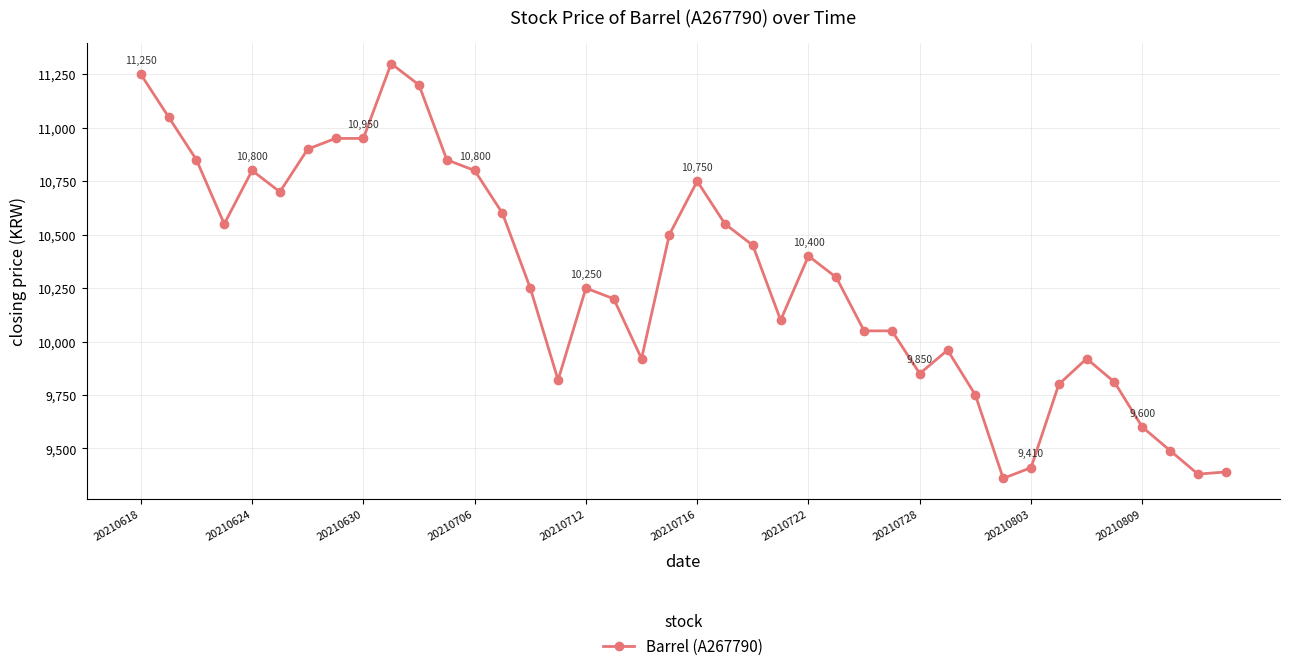

What is the value of the 11th point from the left?

11200